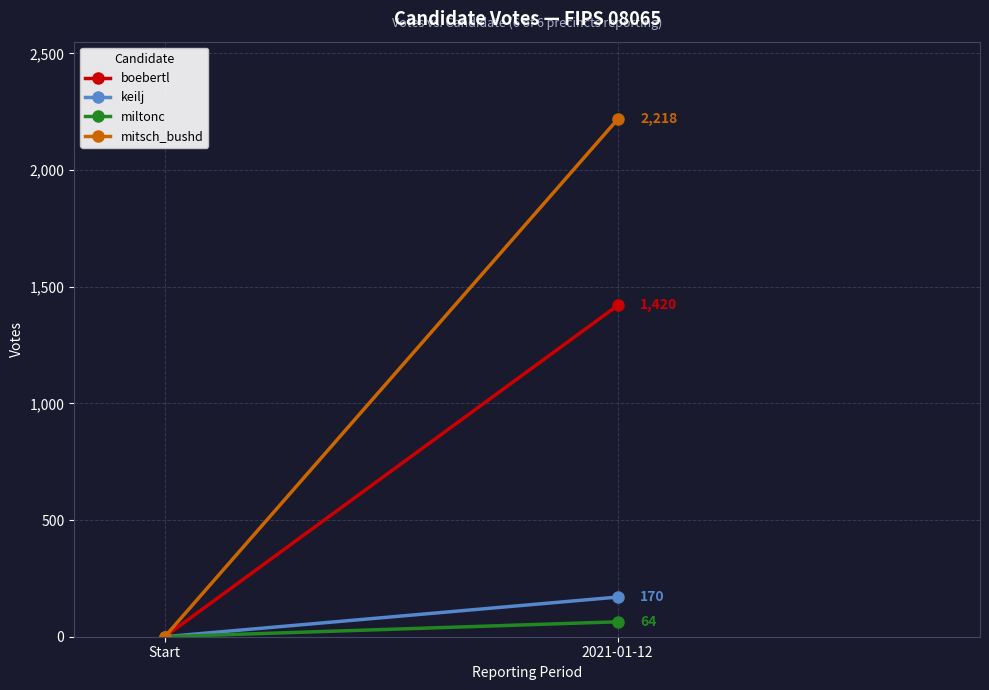

What is the highest value of the miltonc series?

64